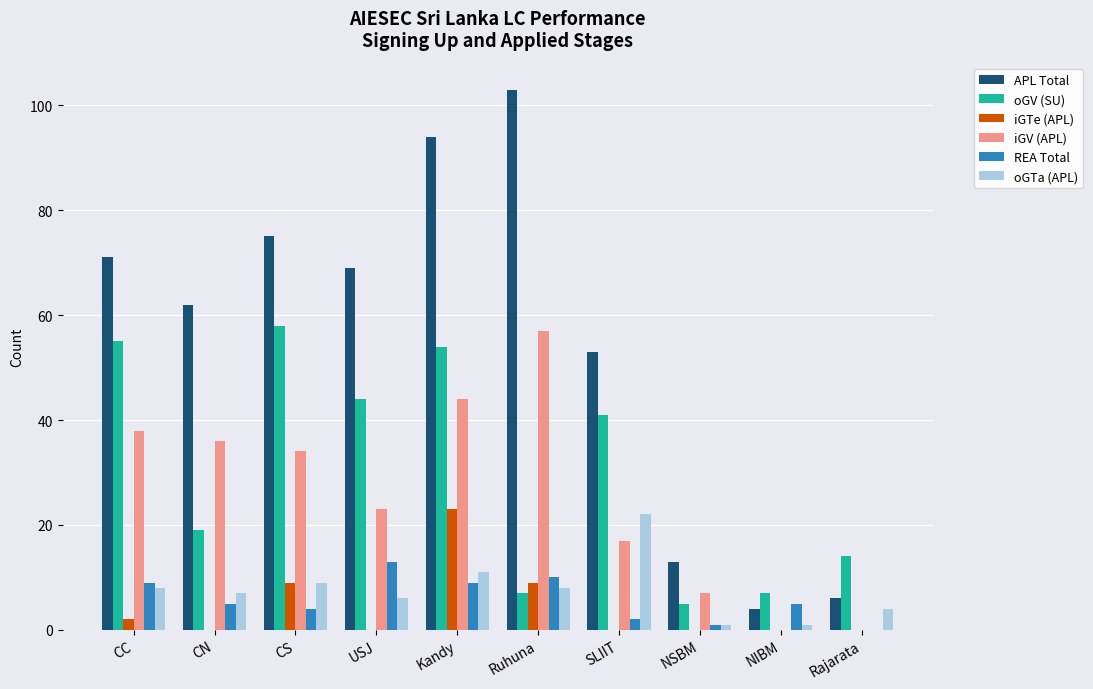

Count the number of categories in the chart.

10